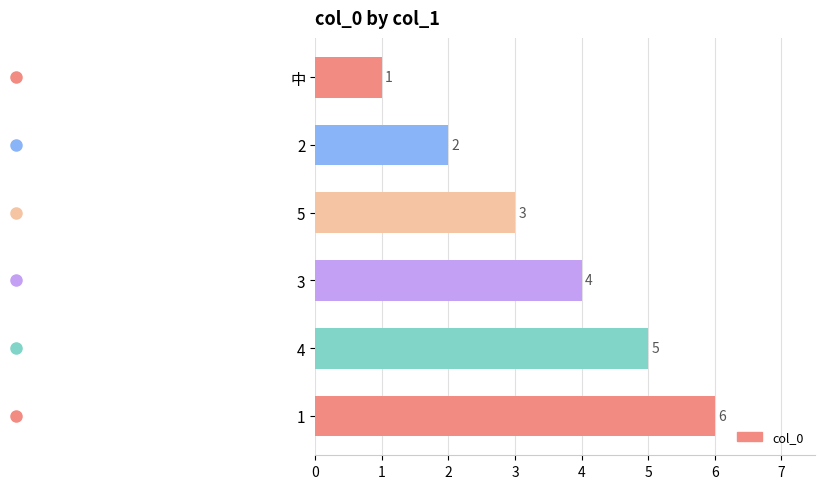

True or false: the data shows 1 at 2.

False